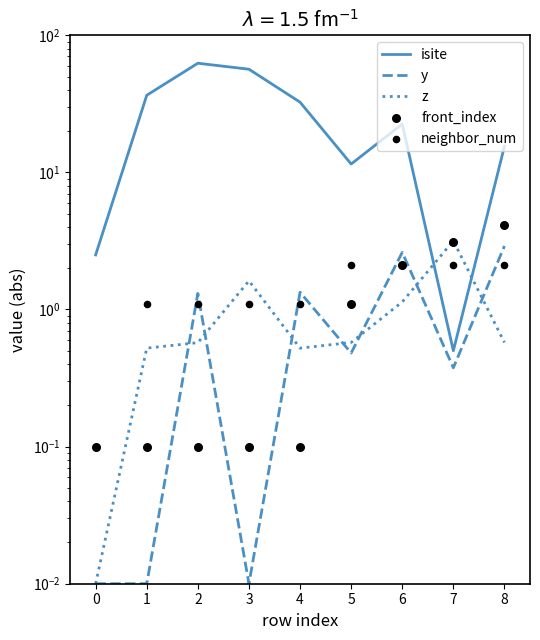

Which series has the largest total across all categories?

isite